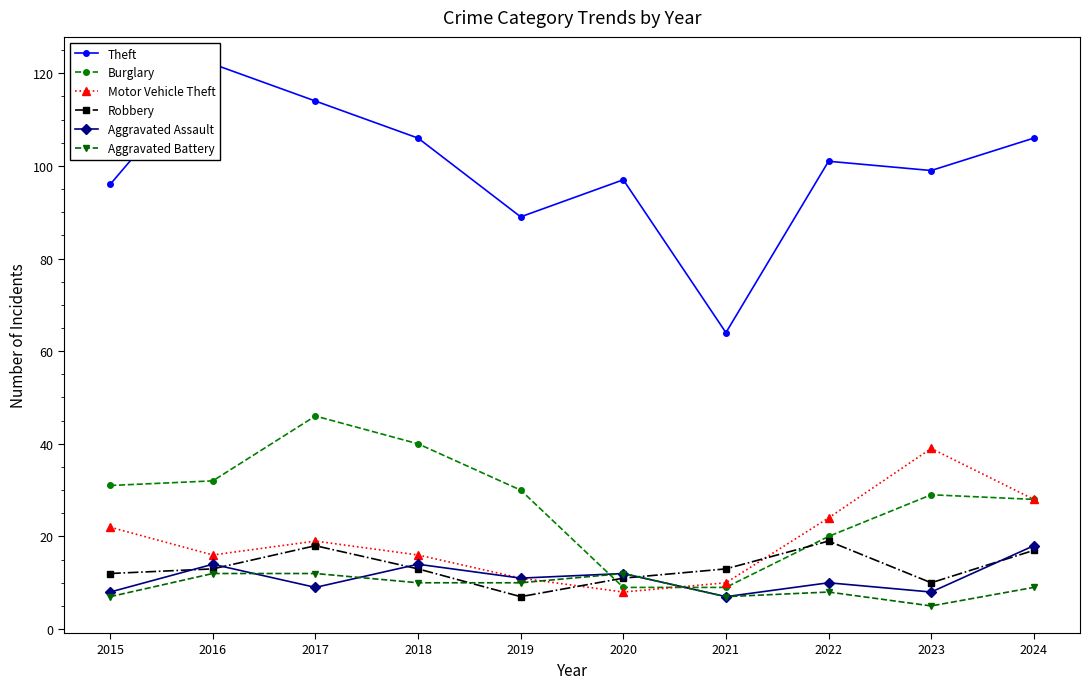

How many times do Burglary and Aggravated Assault cross each other?

2